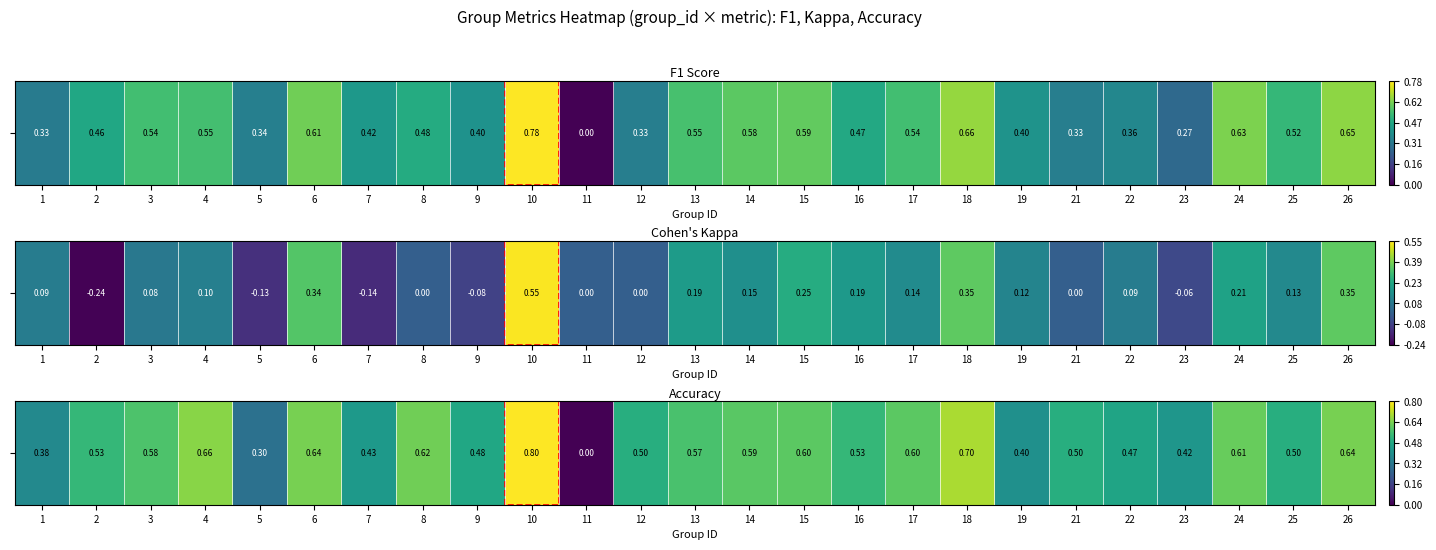

How many distinct data groups are displayed?

1